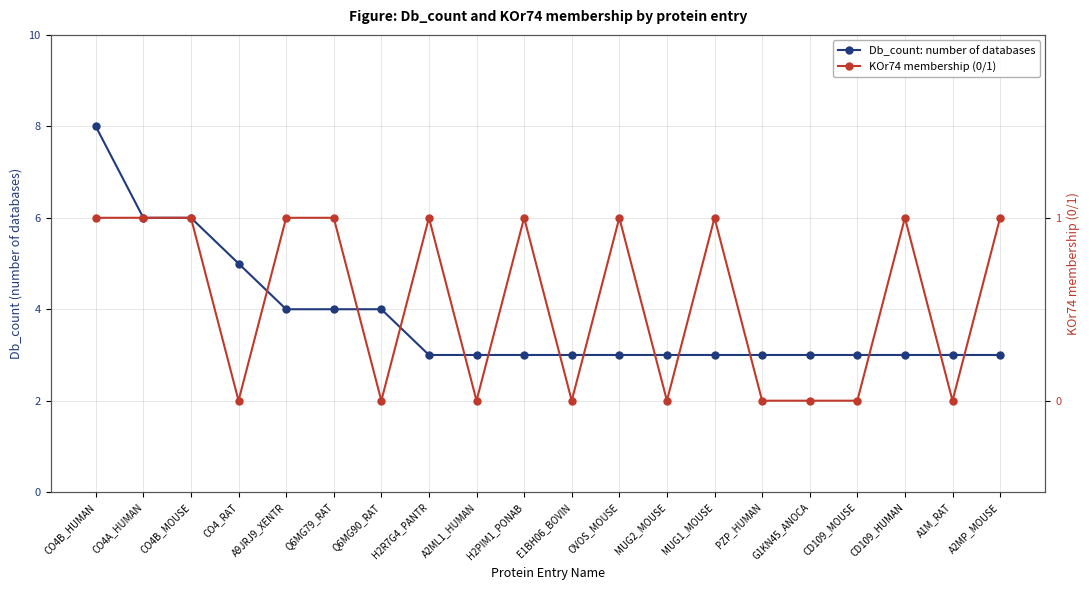

What are all the series names shown in the legend?

Db_count: number of databases, KOr74 membership (0/1)